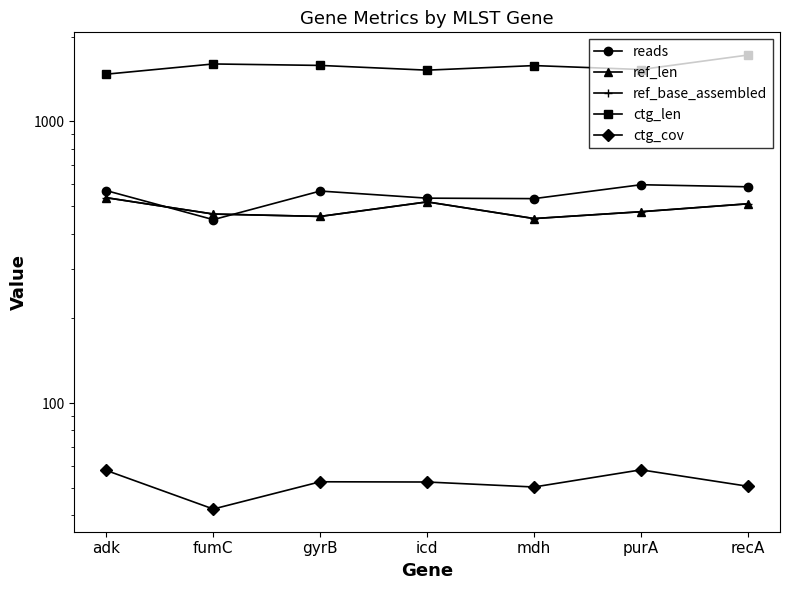

Rank the series by their maximum value, from highest to lowest.

ctg_len, reads, ref_len, ref_base_assembled, ctg_cov